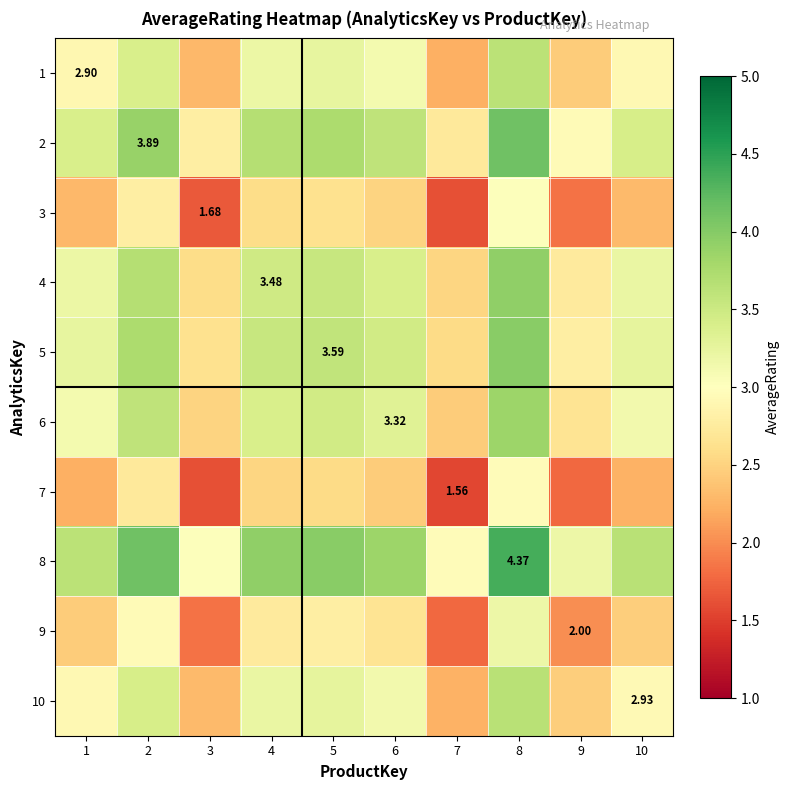

At 5, list the series in order from largest to smallest.

8, 2, 5, 4, 6, 10, 1, 9, 3, 7